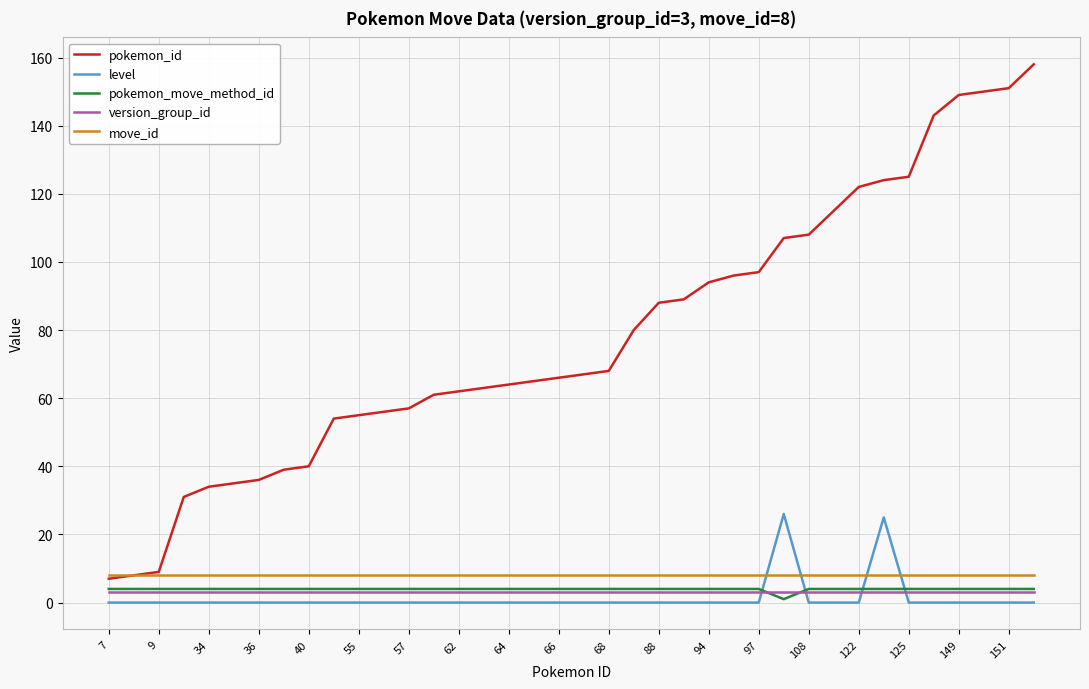

Which series has the largest range (max minus min)?

pokemon_id